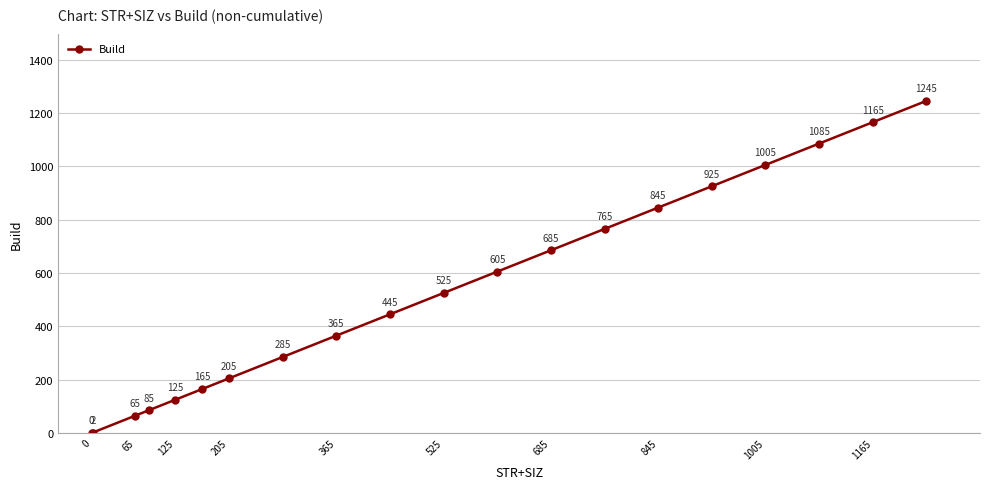

True or false: there are more than 2 points higher than both neighbors.

False